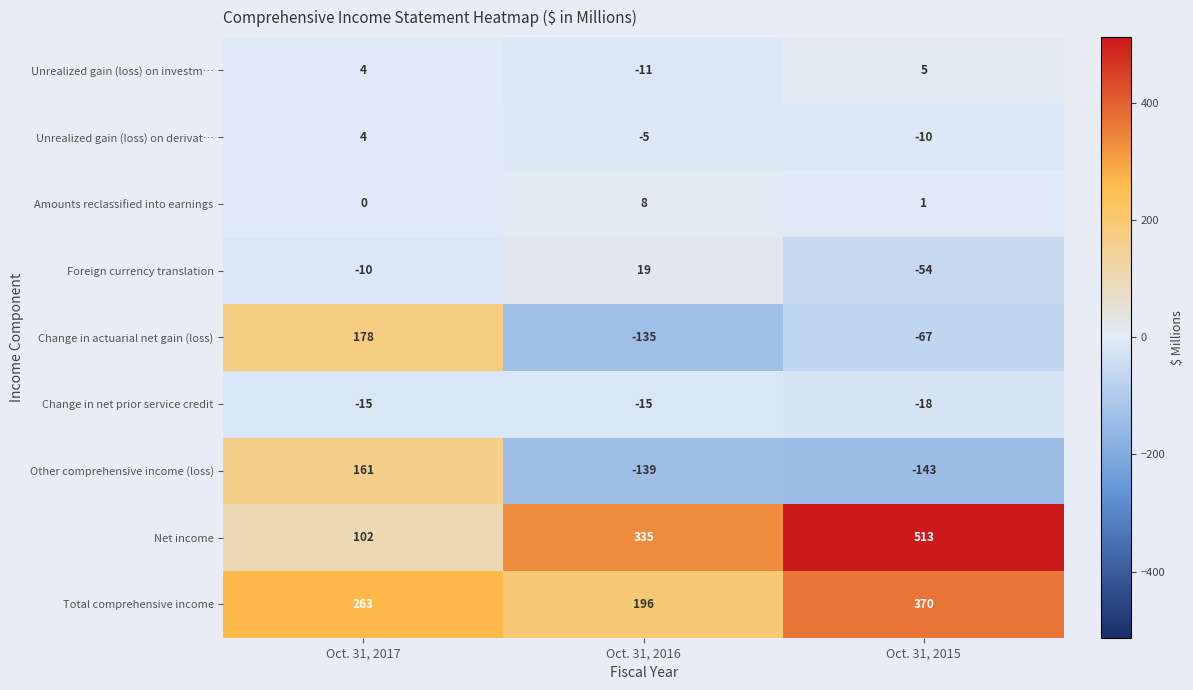

Which series has the largest range (max minus min)?

Net income